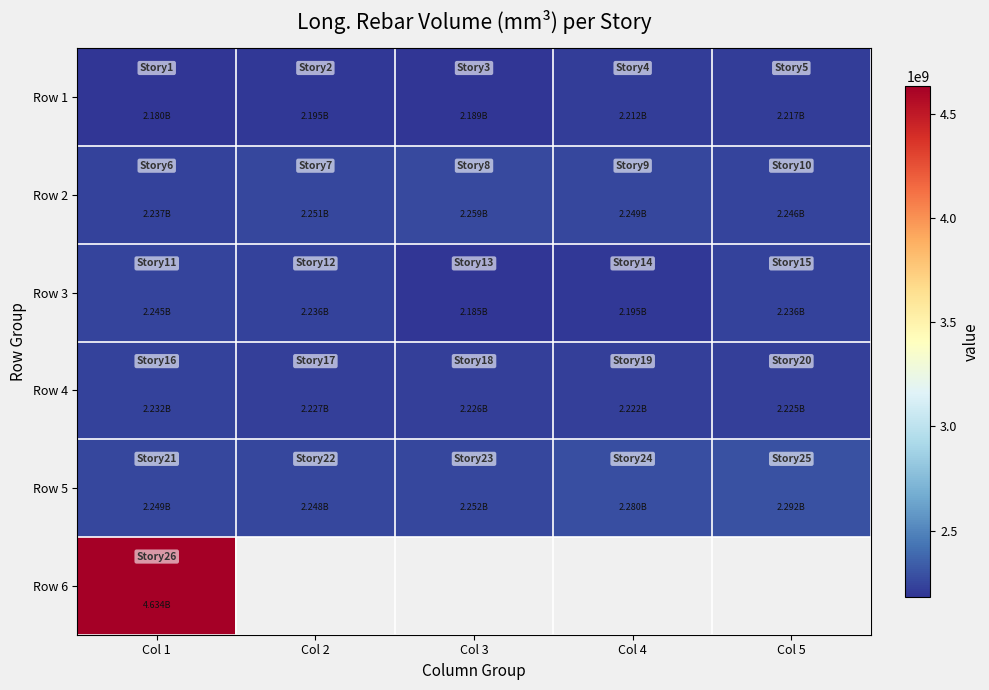

Which label corresponds to the largest value in the chart?

Col 1